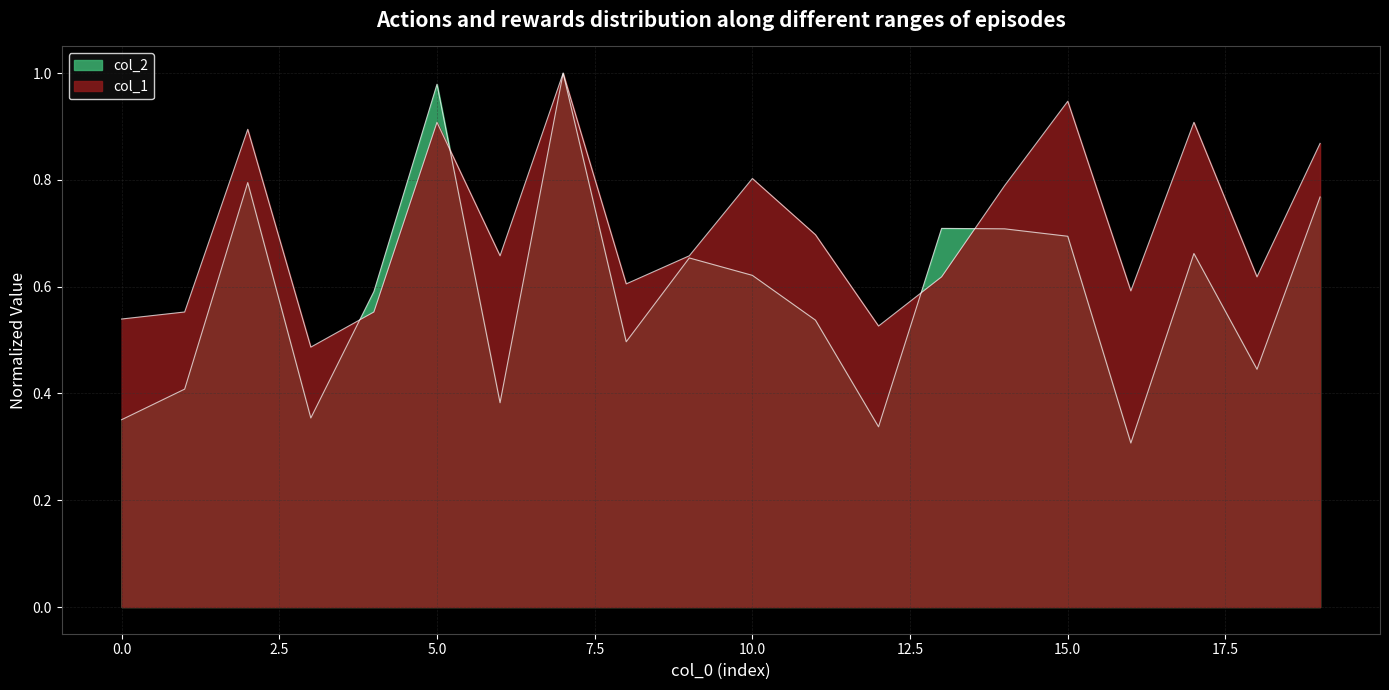

At how many categories does at least one series exceed 0?

20